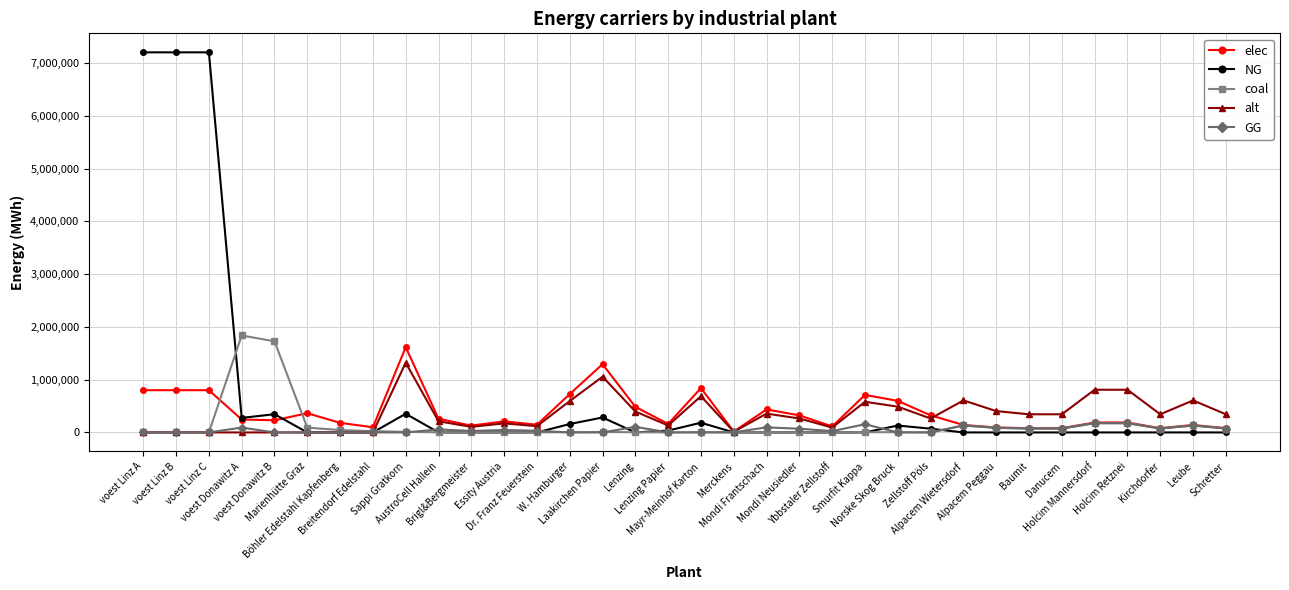

True or false: elec has more than 0 interior local peaks.

True